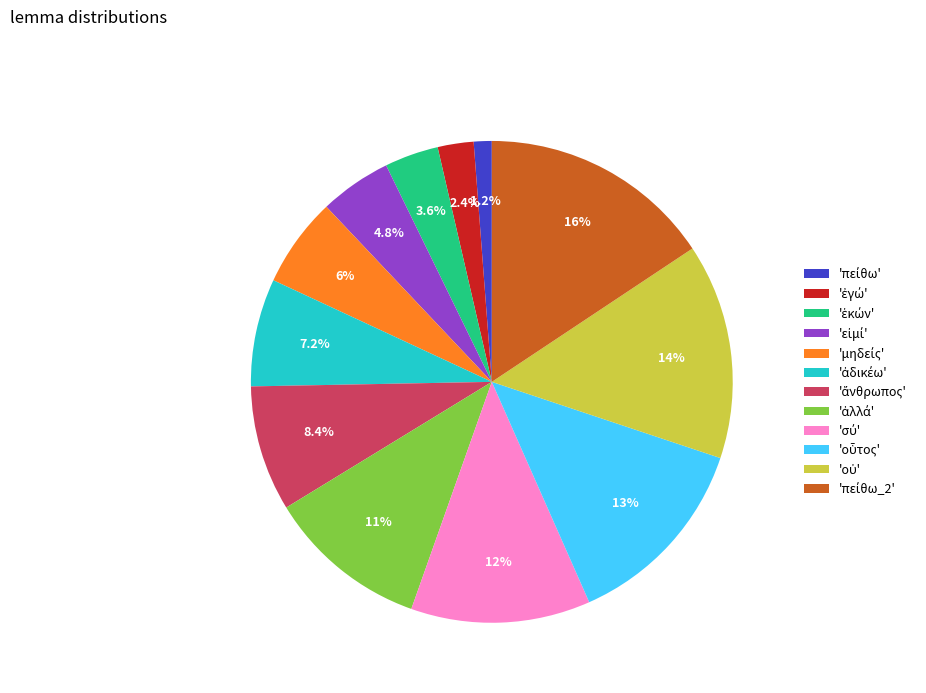

How many slices are in this pie chart?

12